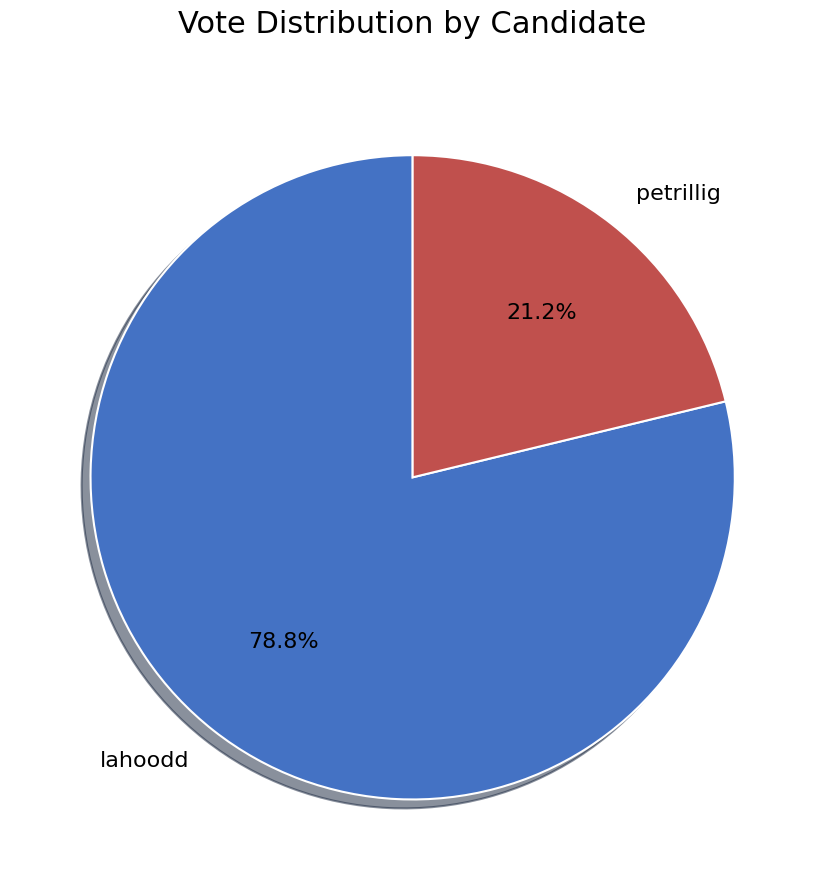

Do petrillig and lahoodd together represent more than half of the pie?

Yes